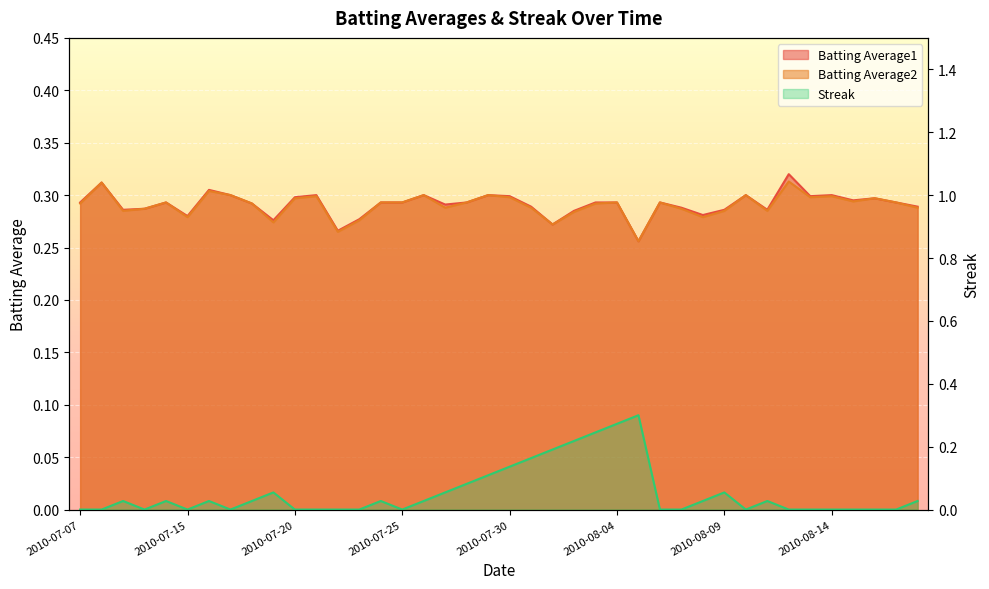

In Batting Average2, how many points are lower than both neighbors (excluding endpoints)?

11